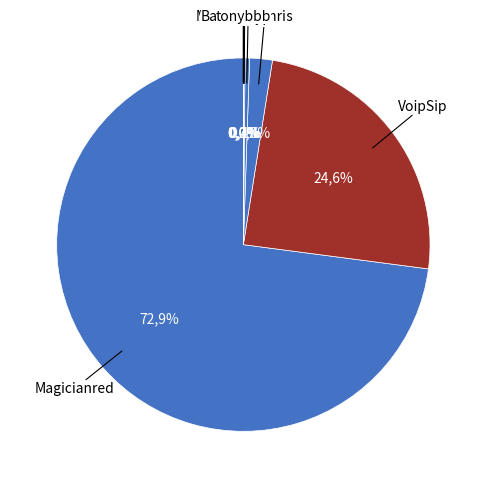

Count the number of slices in the pie.

8